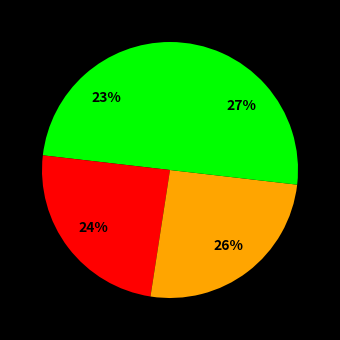

How many segments does this pie chart have?

4